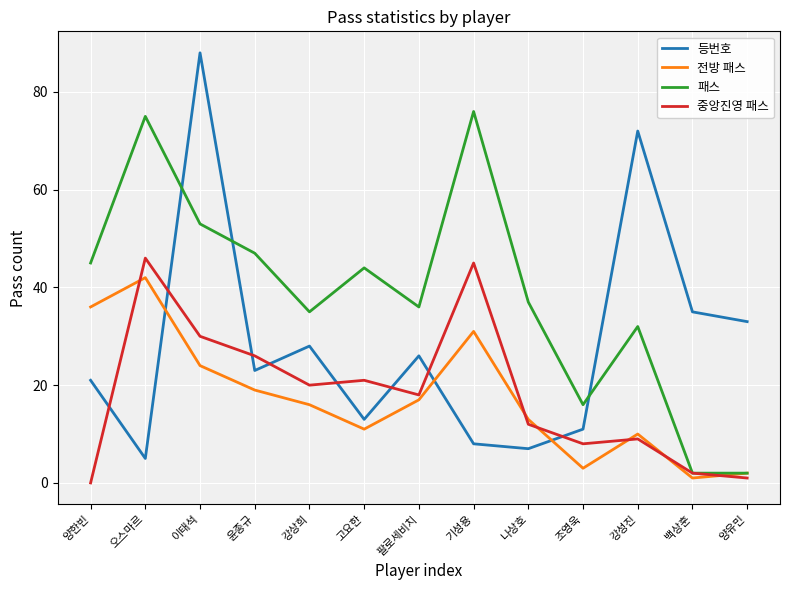

Reading left to right, extract all data points from this chart.

등번호: 21	5	88	23	28	13	26	8	7	11	72	35	33
전방 패스: 36	42	24	19	16	11	17	31	13	3	10	1	2
패스: 45	75	53	47	35	44	36	76	37	16	32	2	2
중앙진영 패스: 0	46	30	26	20	21	18	45	12	8	9	2	1